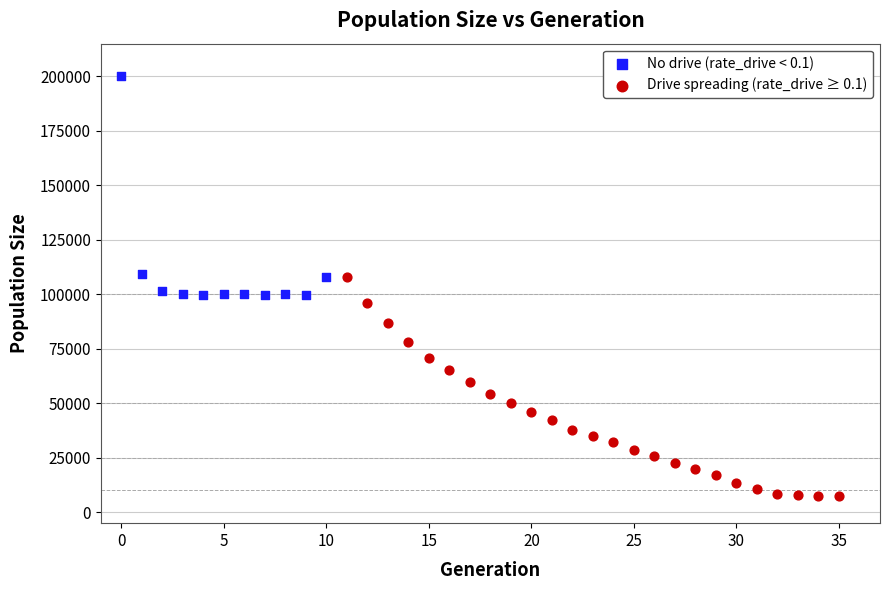

Which series contains the lowest Y value?

Drive spreading (rate_drive ≥ 0.1)